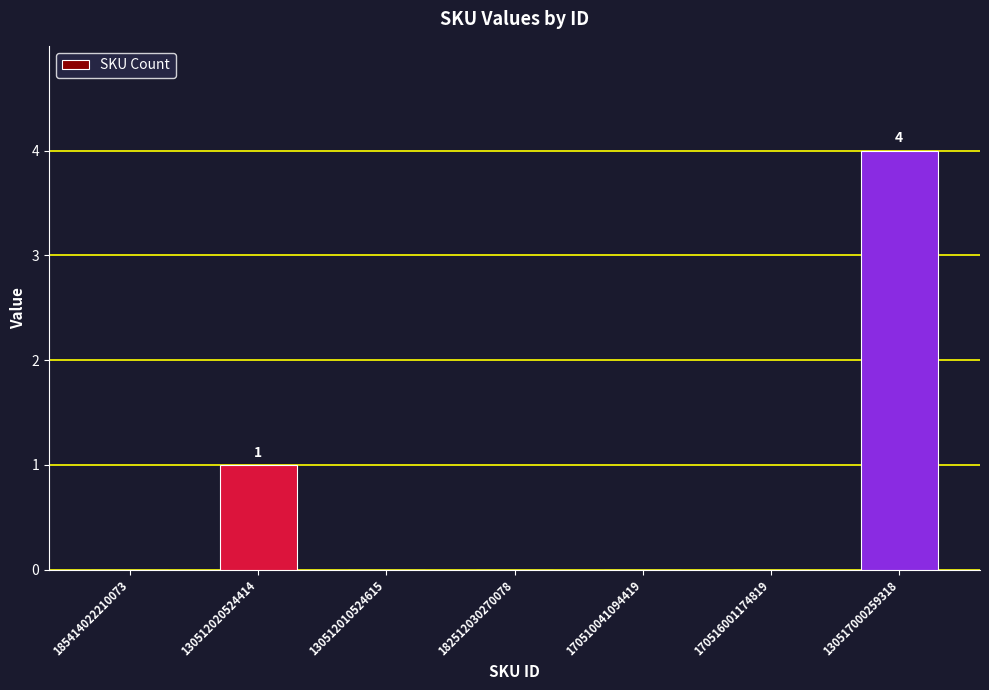

Reading left to right, extract all data points from this chart.

0	1	0	0	0	0	4